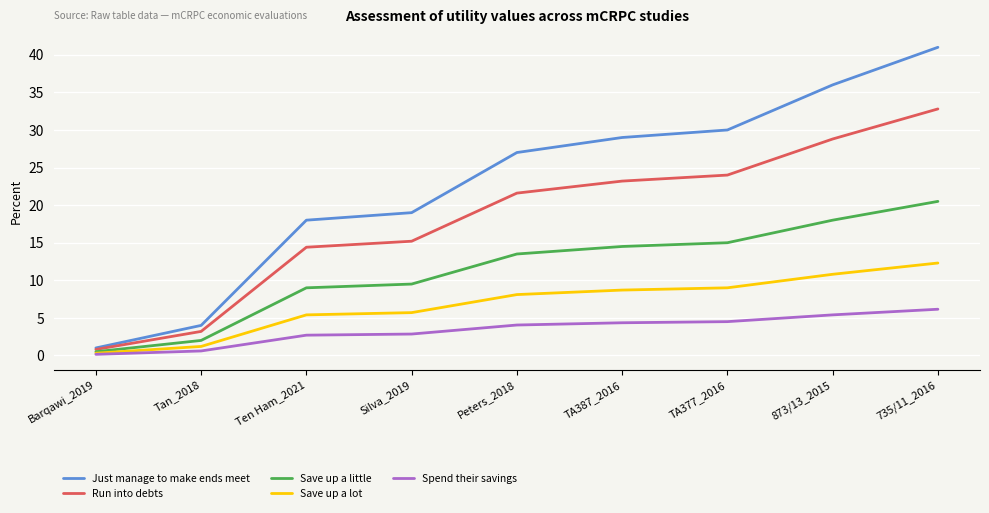

Which series has the widest spread of values?

Just manage to make ends meet